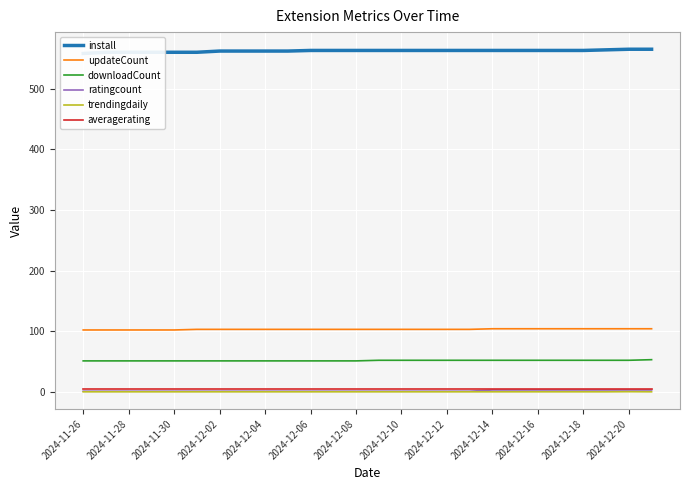

Which category has the lowest value in the updateCount series?

2024-11-26